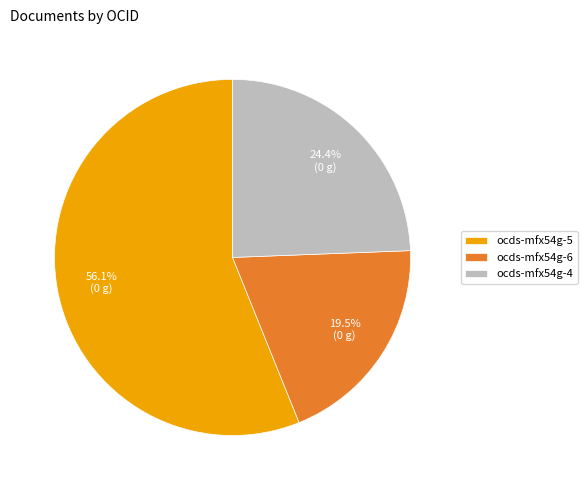

What is the largest slice in the pie chart?

ocds-mfx54g-5